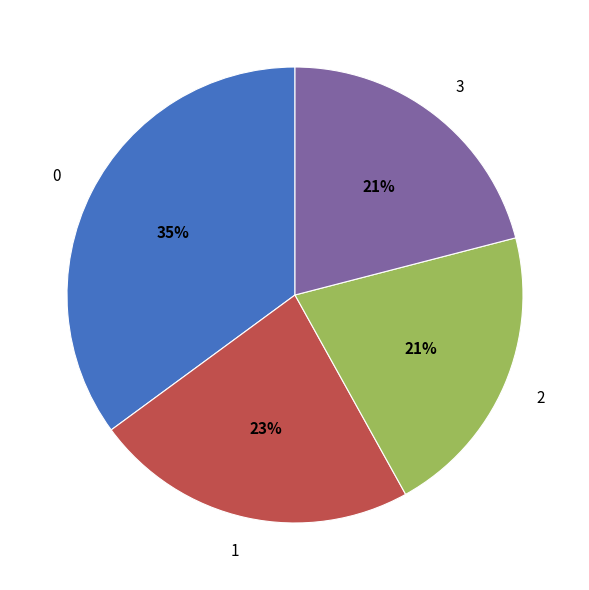

Approximately how many times larger is the value at 0 compared to 1?

1.5